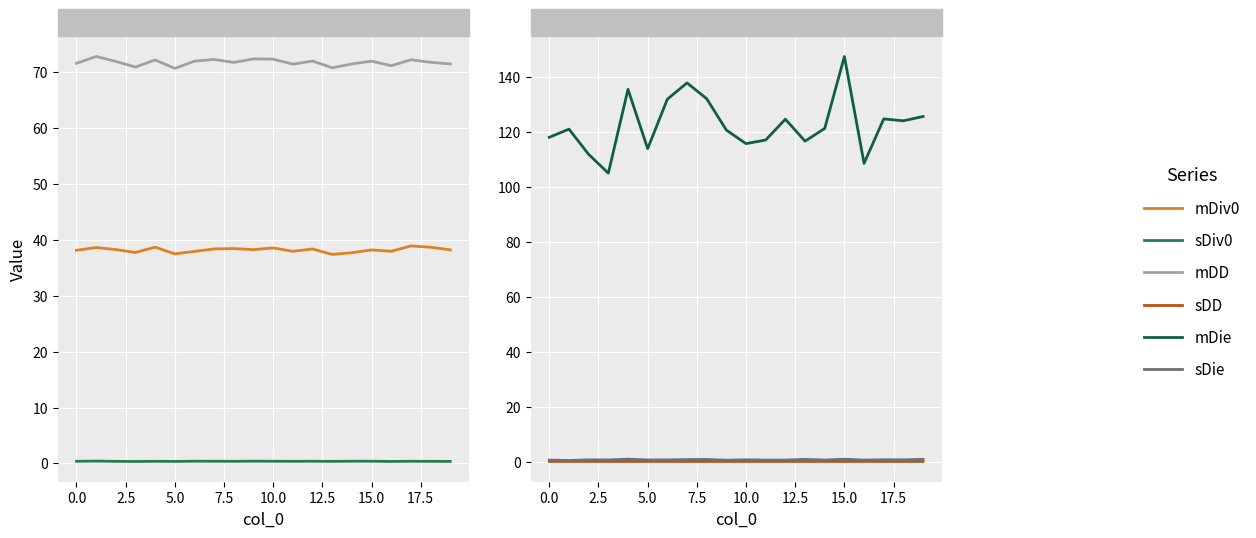

What is the value of the mDiv0 point at the 4th from the left?

37.8